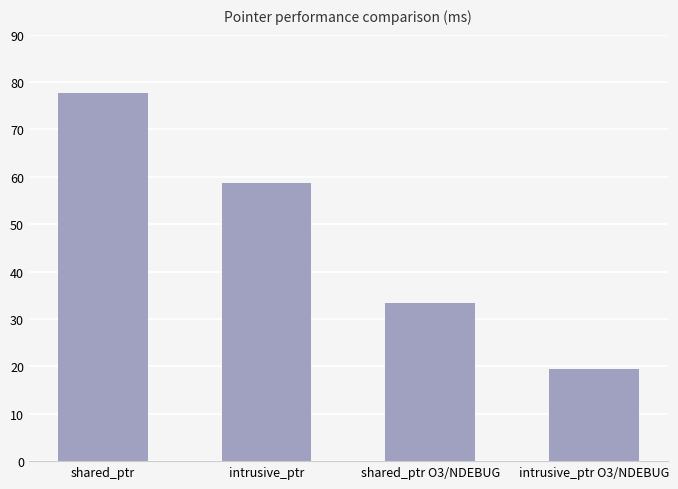

Between shared_ptr O3/NDEBUG and shared_ptr, which is larger?

shared_ptr